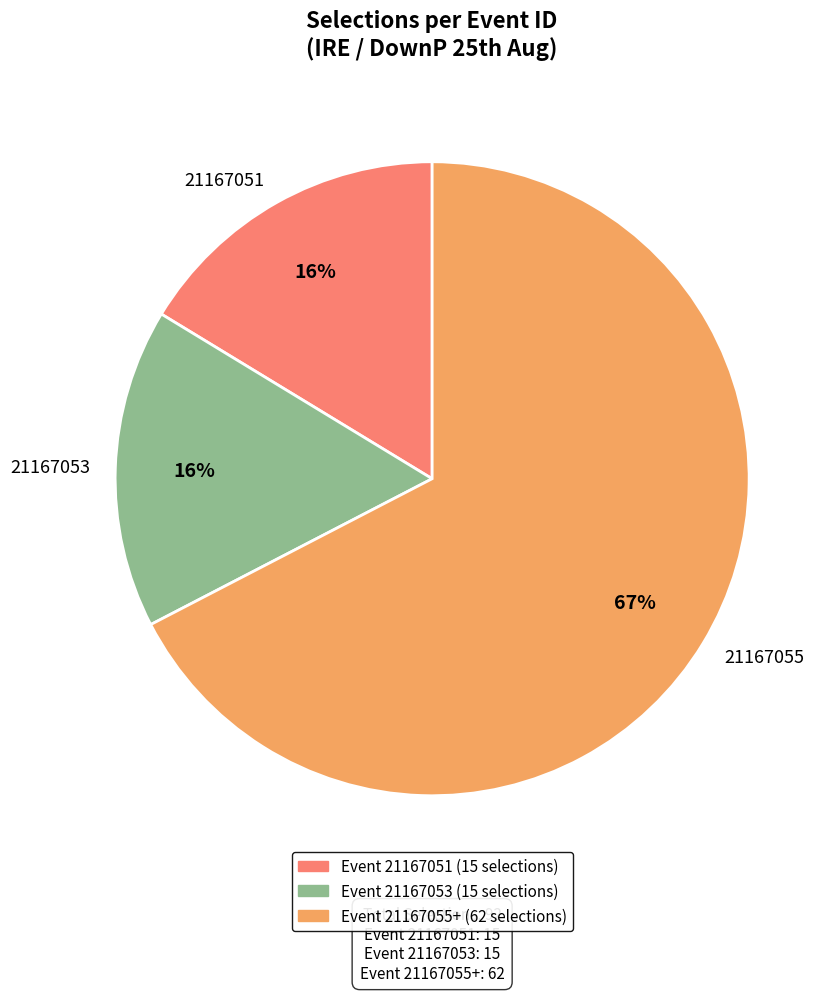

Does 21167055 account for over 50% of the chart?

Yes